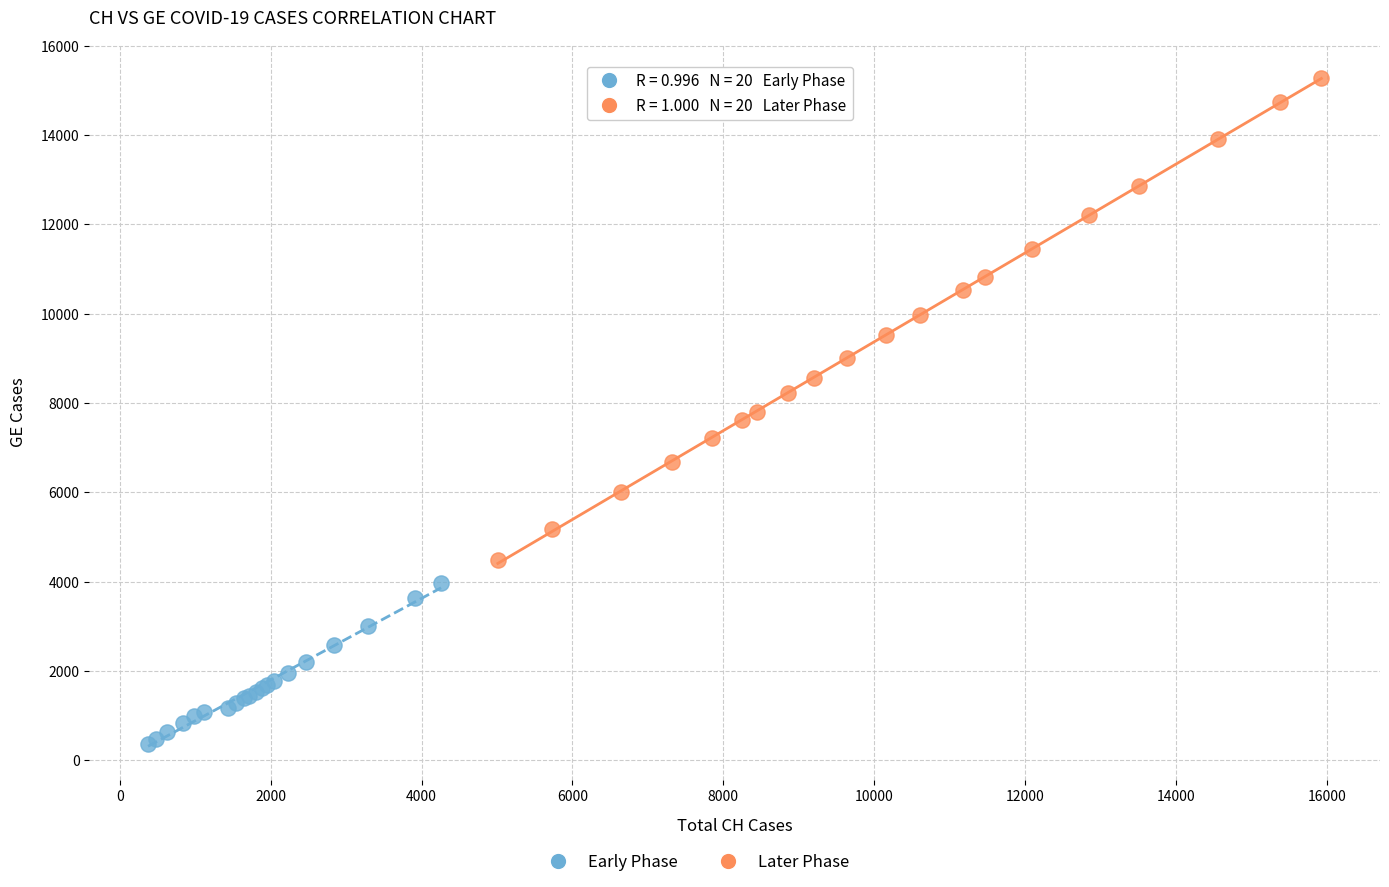

Which series contains the highest Y value?

Later Phase